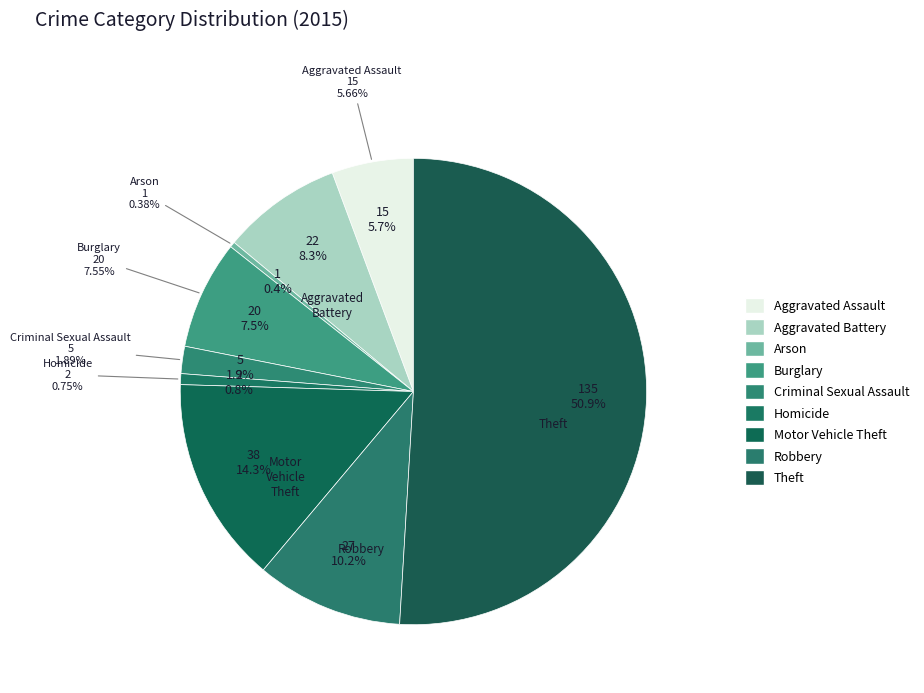

What percentage is the Criminal Sexual Assault slice, to the nearest percent?

2%